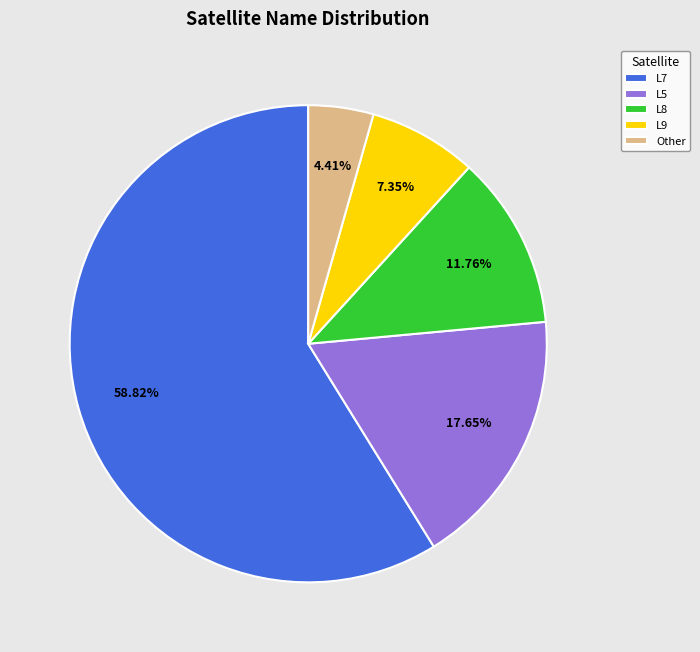

Which category has the smallest portion of the pie?

Other